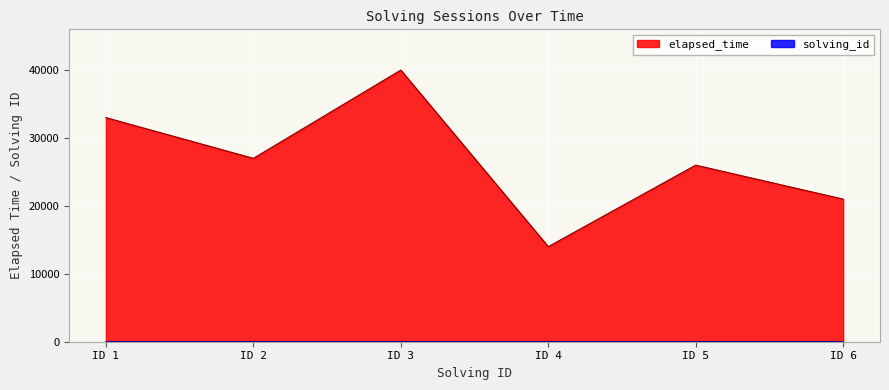

At which category does the chart reach its peak across all series?

ID 3